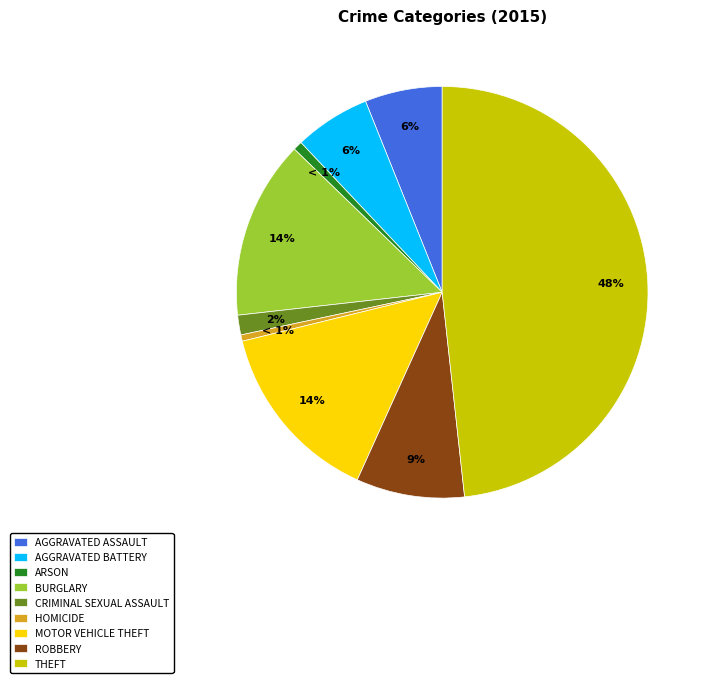

To the nearest percent, what percentage of the pie is BURGLARY?

14%